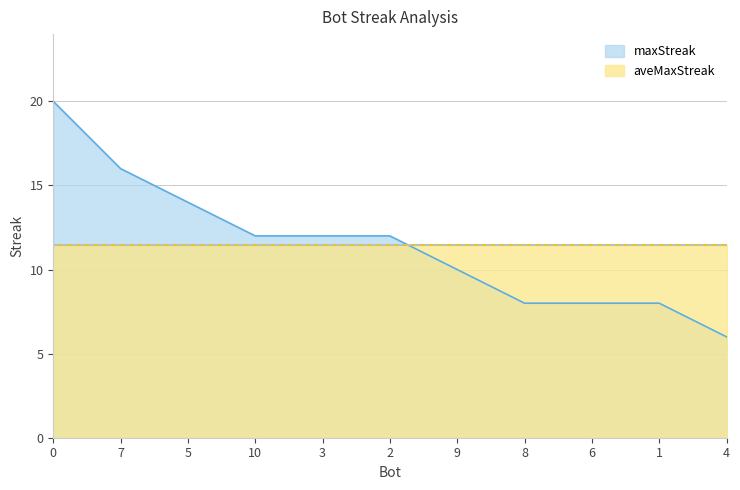

What is the smallest value displayed?

6.0